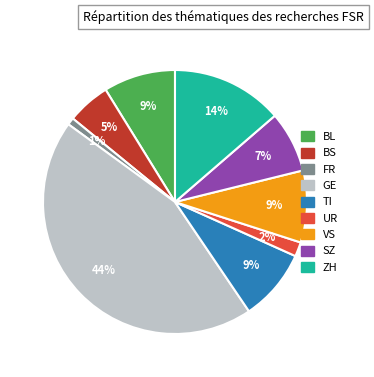

To the nearest percent, what is the average slice percentage?

11%